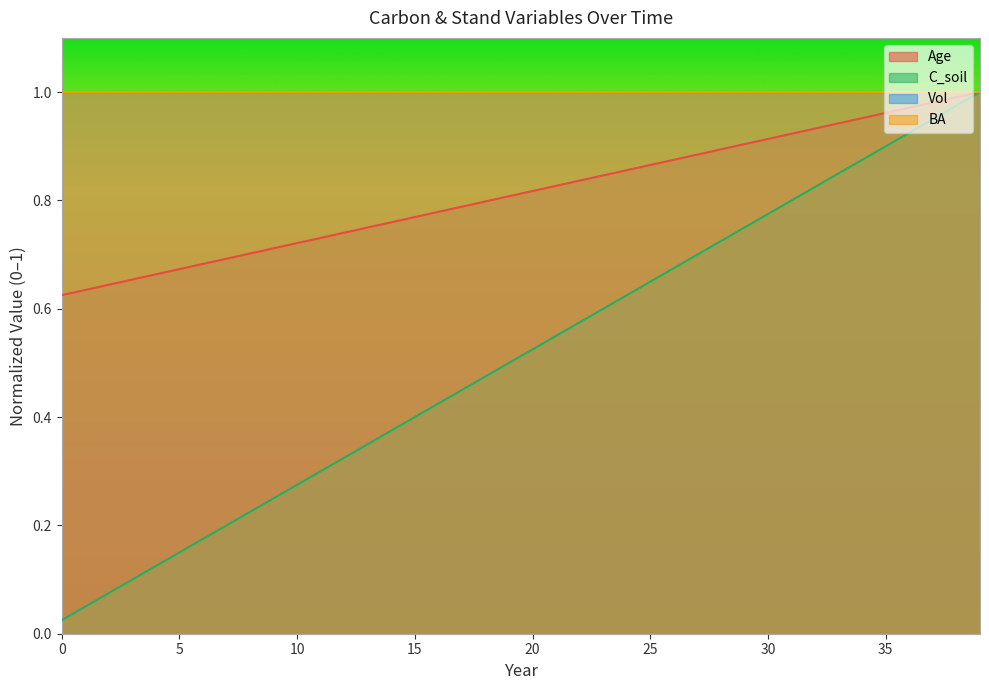

At which category is the sum across all series the highest?

39